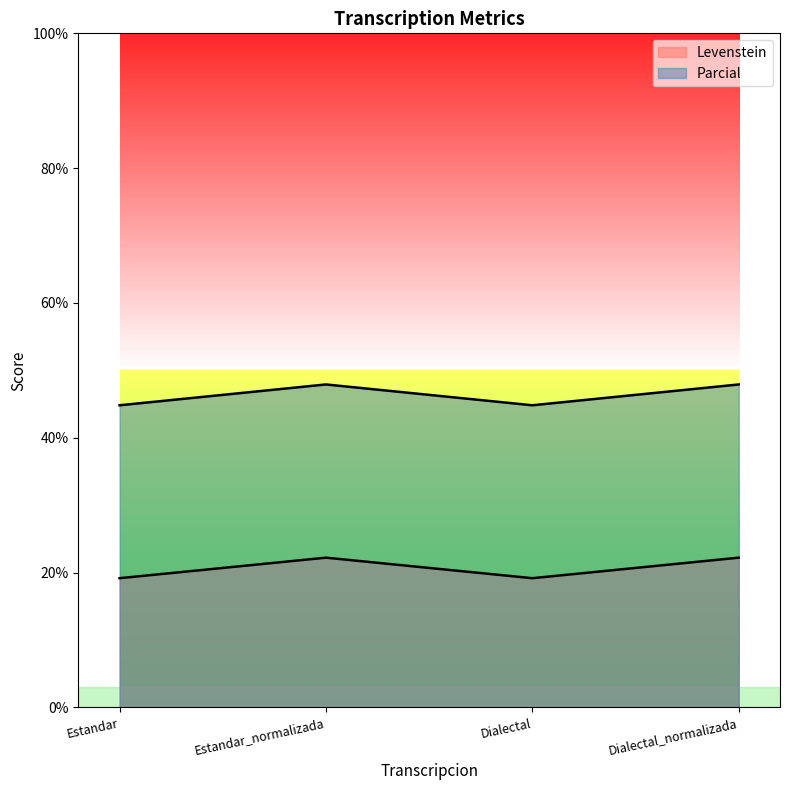

Which category has the highest value in the Levenstein series?

Estandar_normalizada